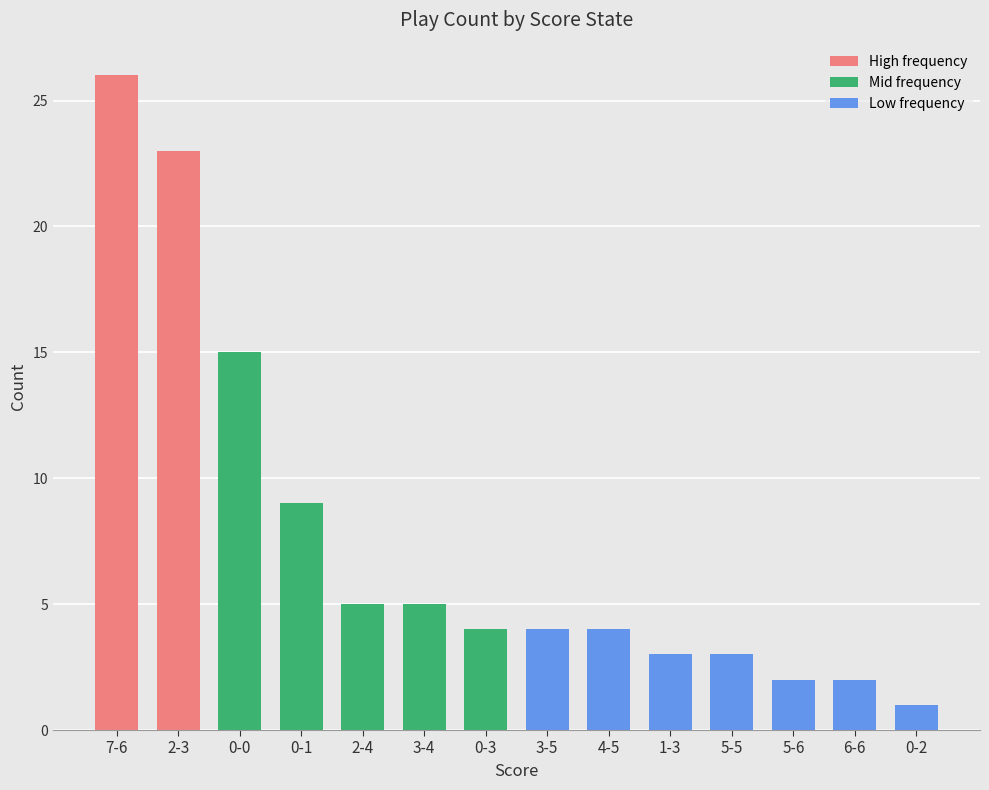

What is the change in value from 0-1 to 5-5?

-6